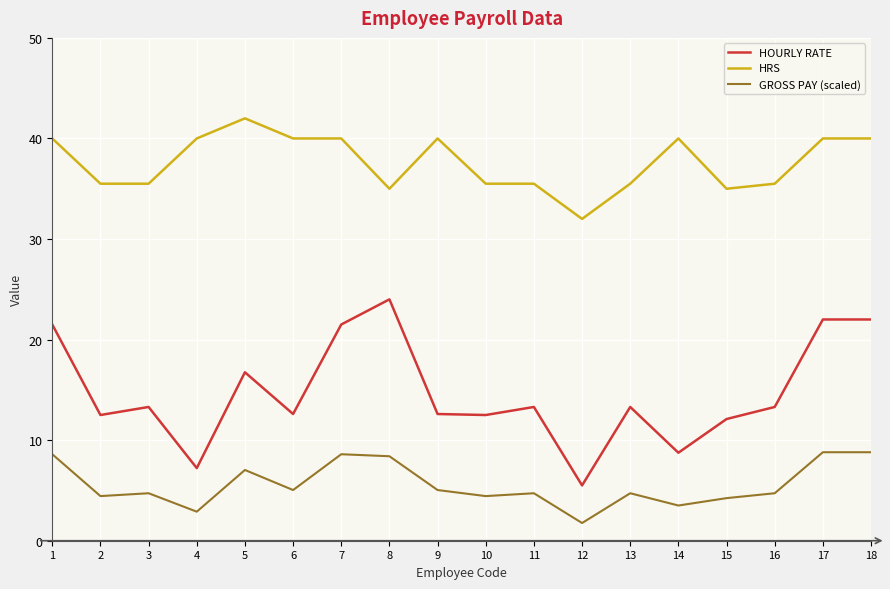

The HOURLY RATE series shows 22.0 at 17. True or false?

True